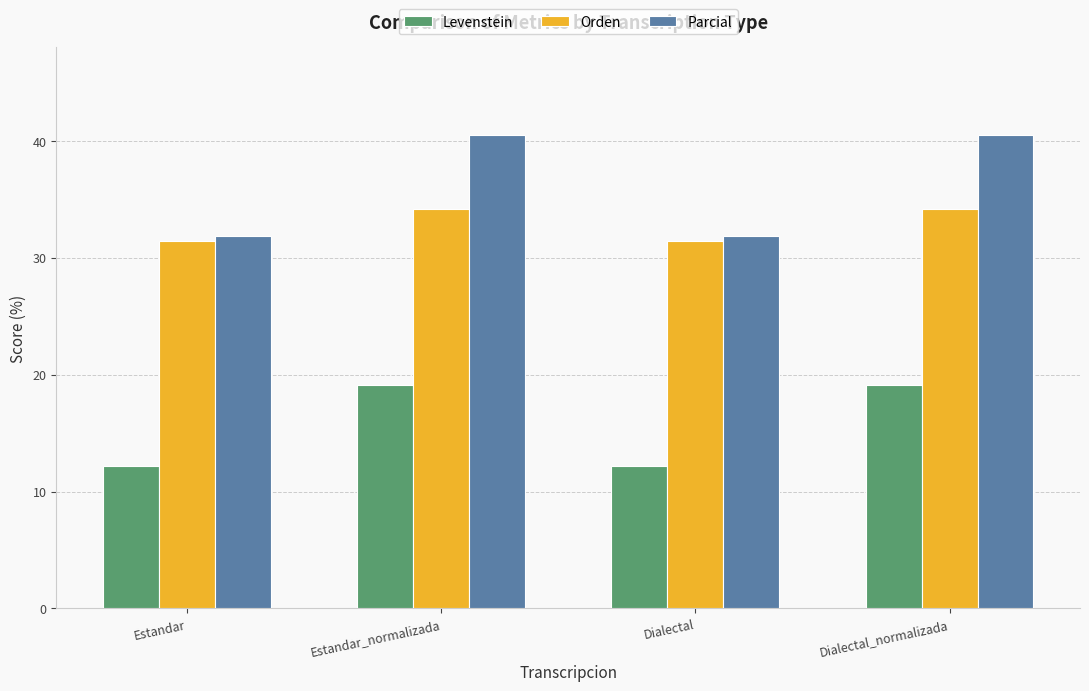

What is the greatest value displayed?

40.5